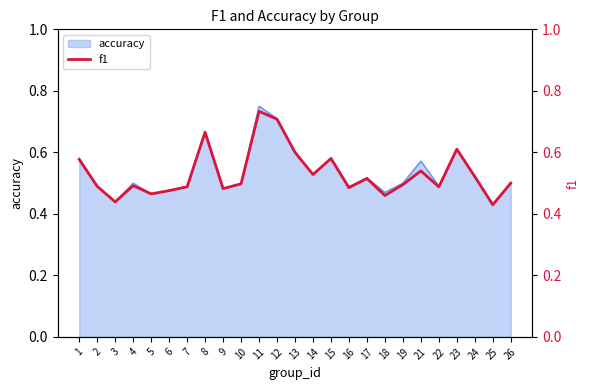

What is the sum of all values?

13.3